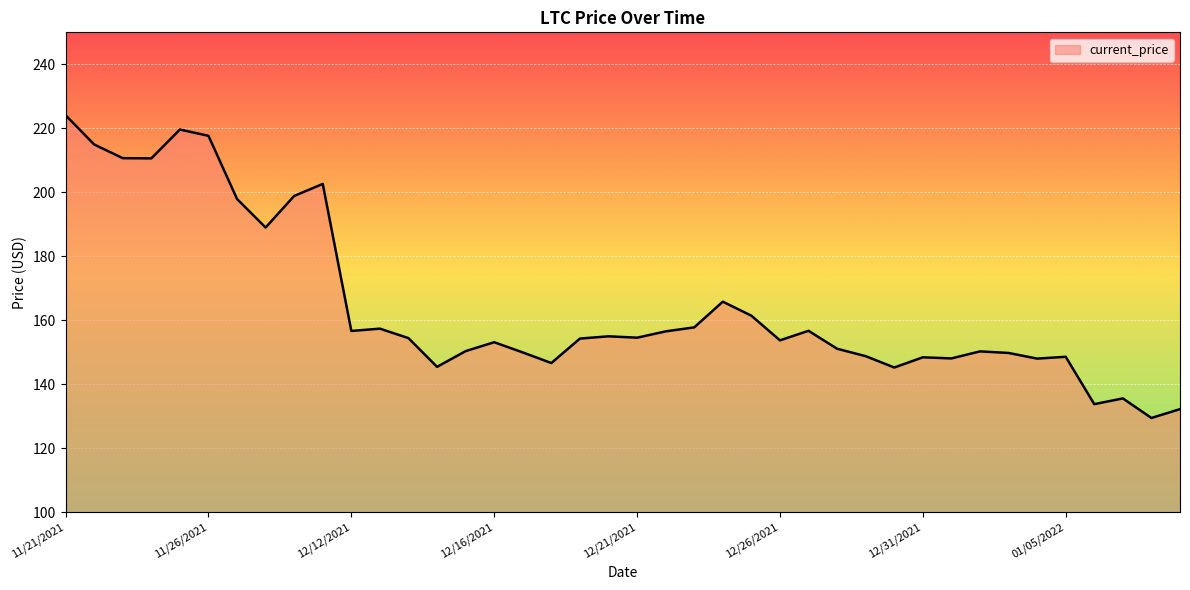

What is the difference between the maximum and minimum values?

94.6